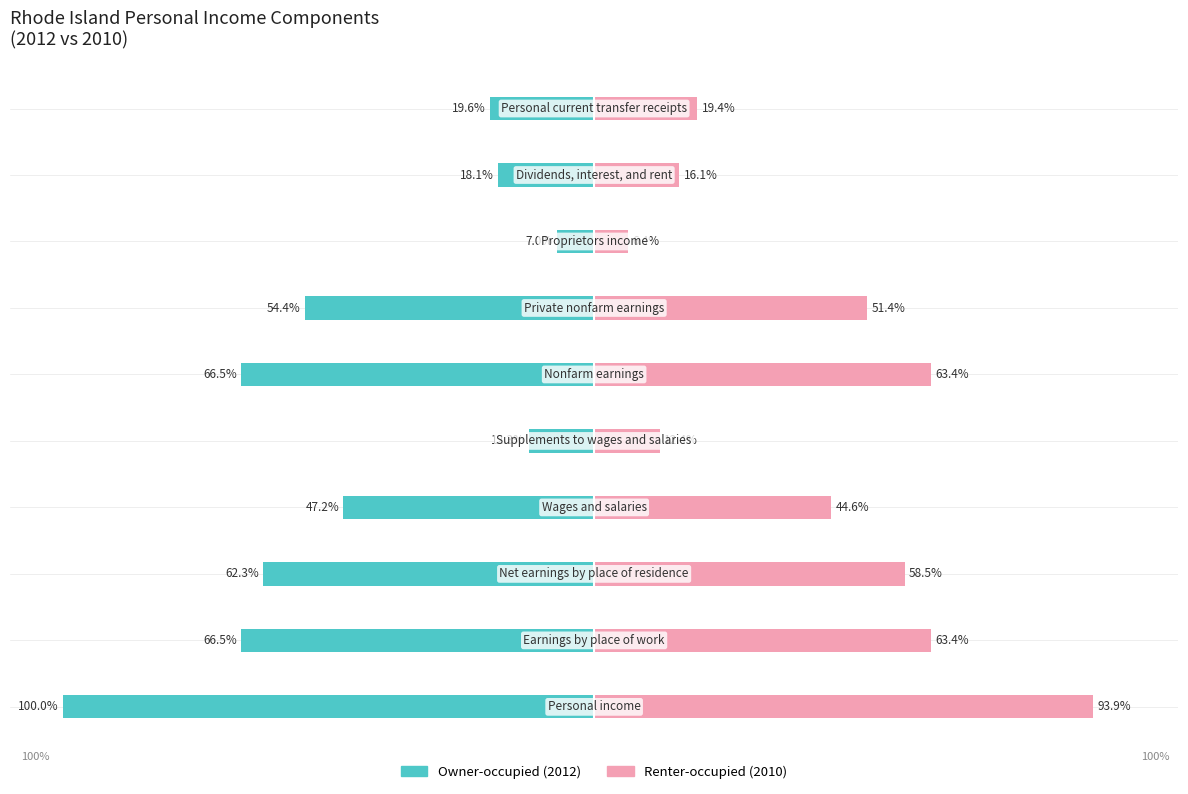

What is the sum of the Renter-occupied values at 2 and 3?

103.1